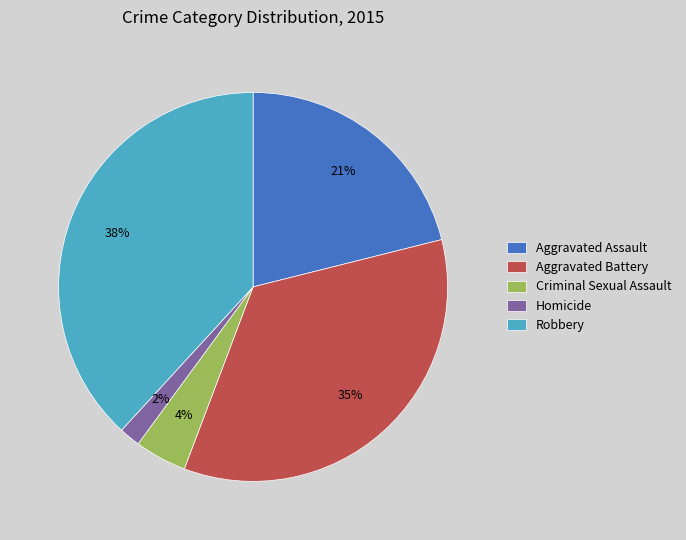

Does Aggravated Battery account for over 50% of the chart?

No